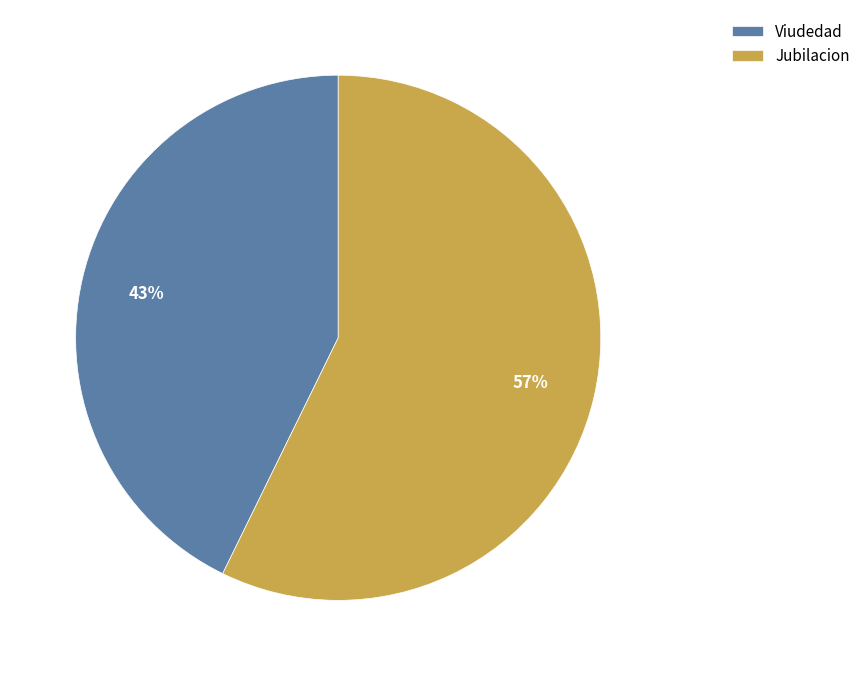

Which category has the biggest portion of the pie?

Jubilacion